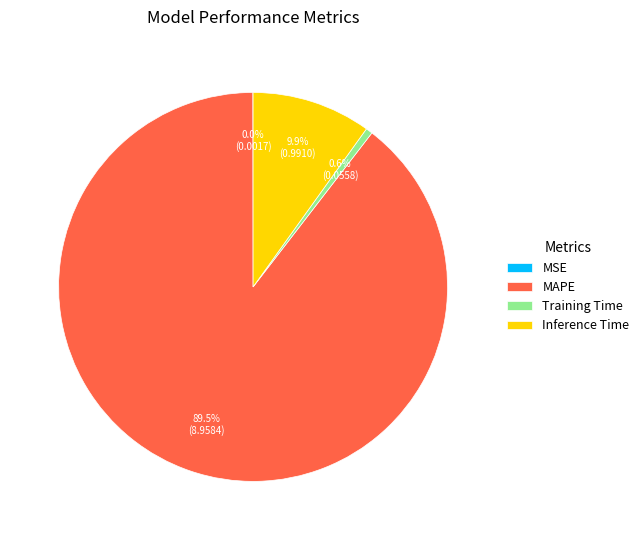

Combined, do Training Time and Inference Time account for over 50%?

No